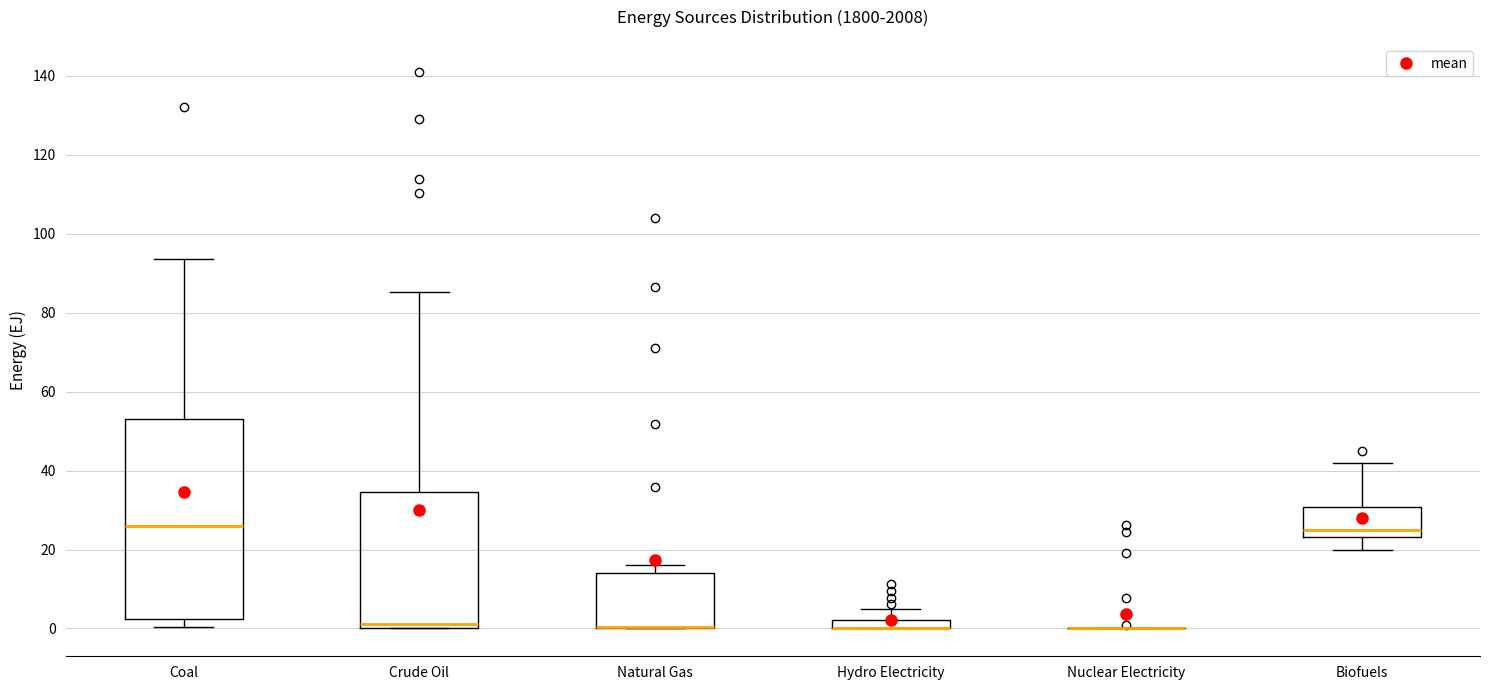

Where does the upper whisker of the box for Crude Oil end on the y-axis? The values are not printed on the chart, so give them approximately, as read against the axis.

86